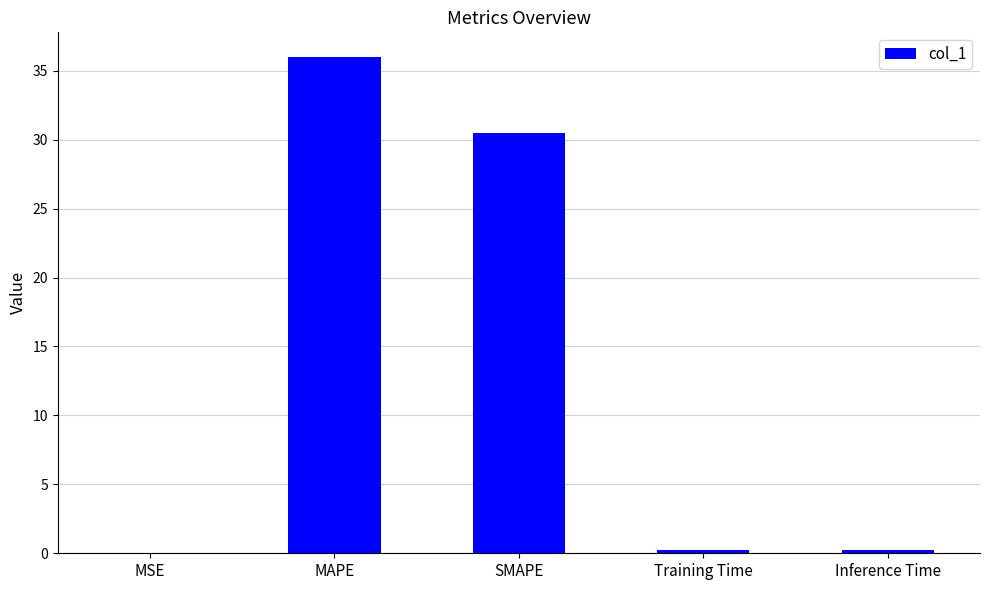

What is the sum of the values at Inference Time and MSE?

0.3